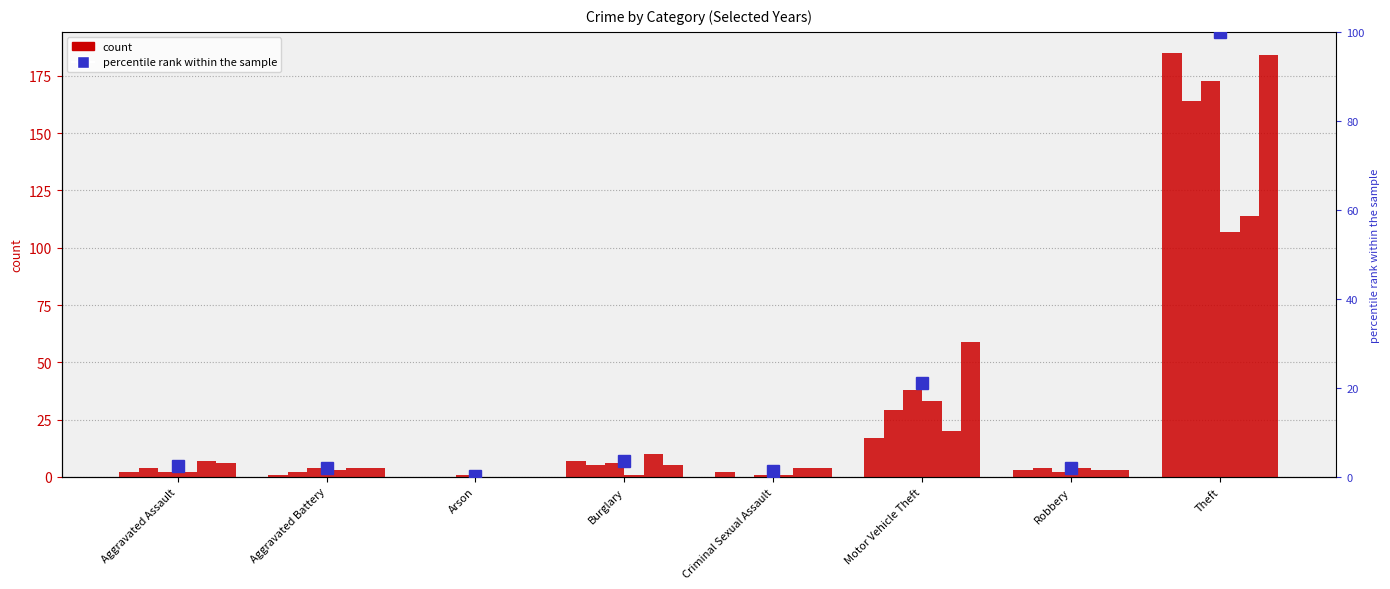

How many data points are less than 2?

3